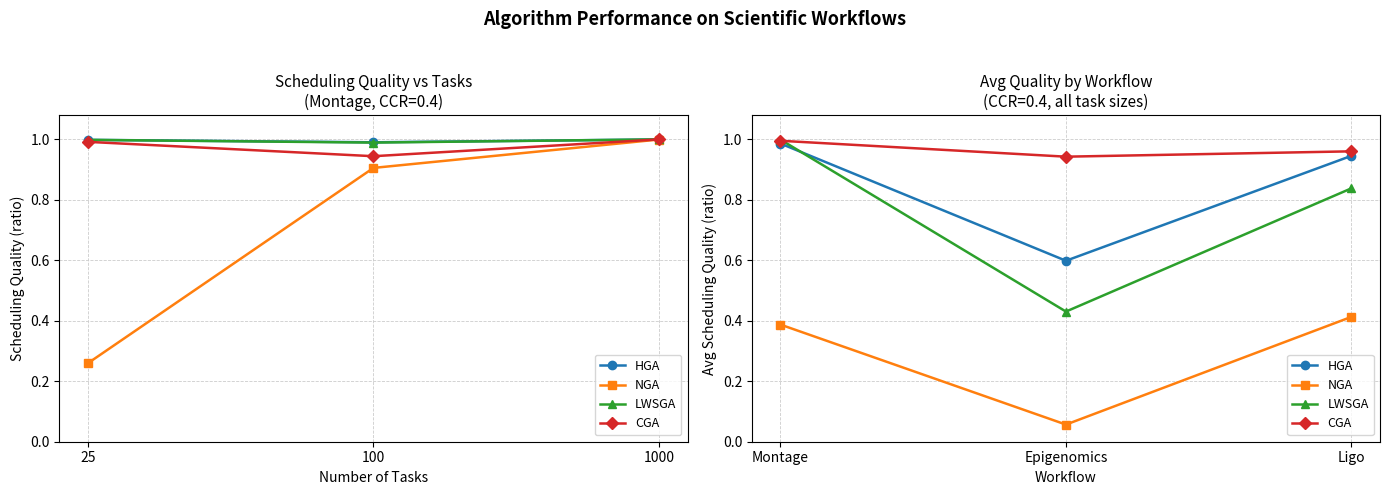

Does the chart have visible grid lines?

Yes